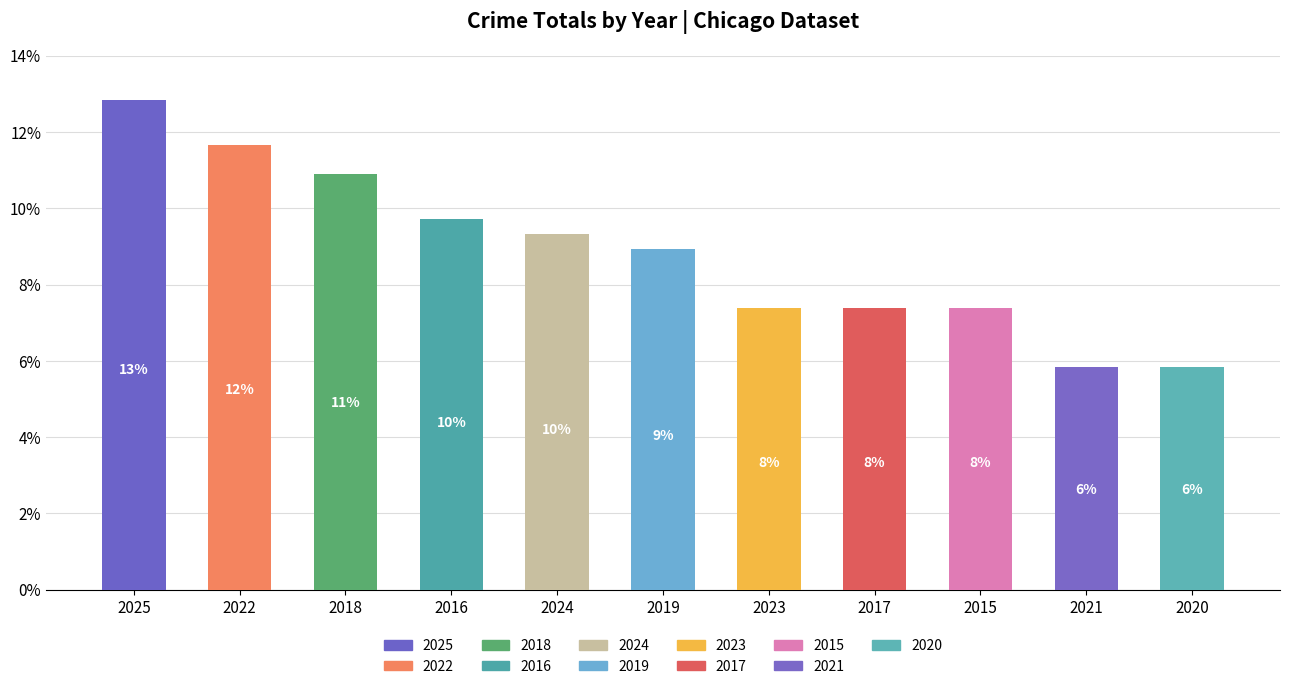

Does the chart contain any negative values?

No